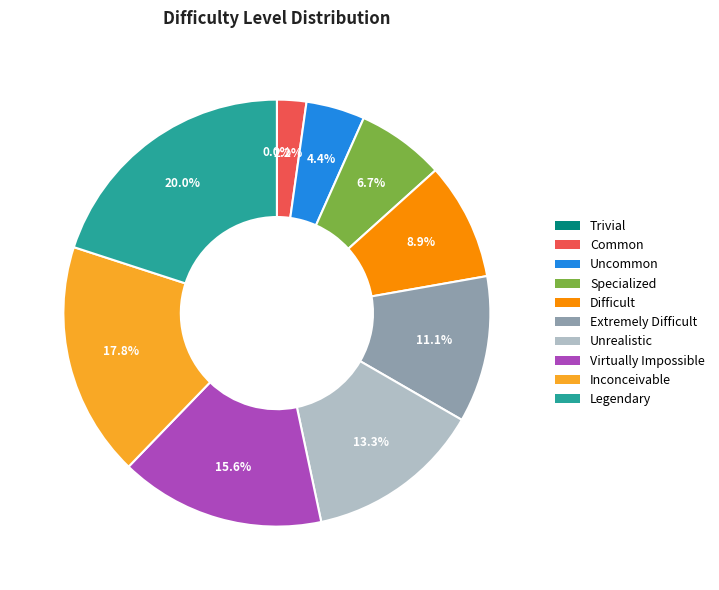

The Difficult slice represents 3% of the pie. True or false?

False